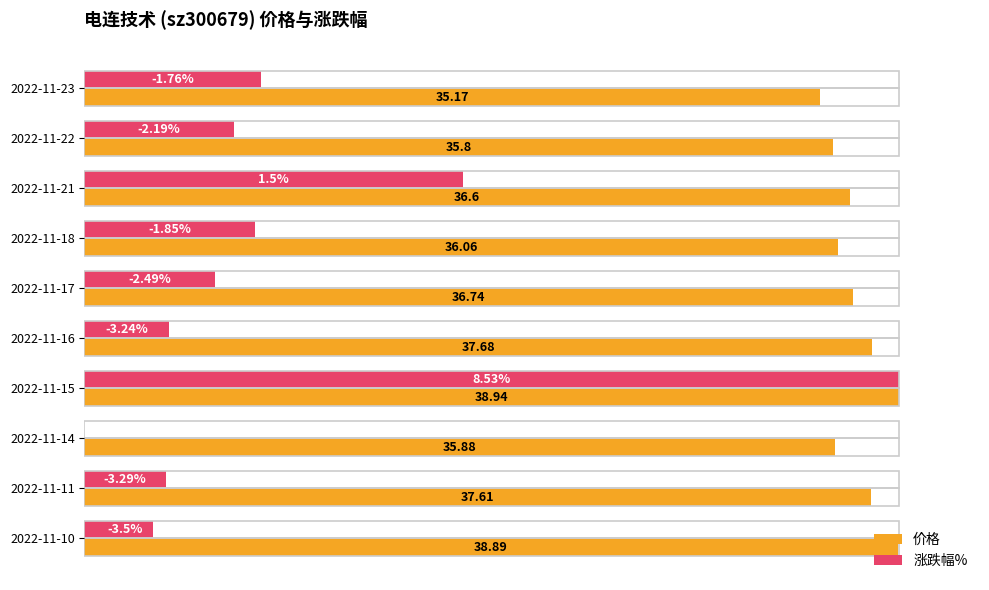

Which series has the largest range (max minus min)?

涨跌幅%